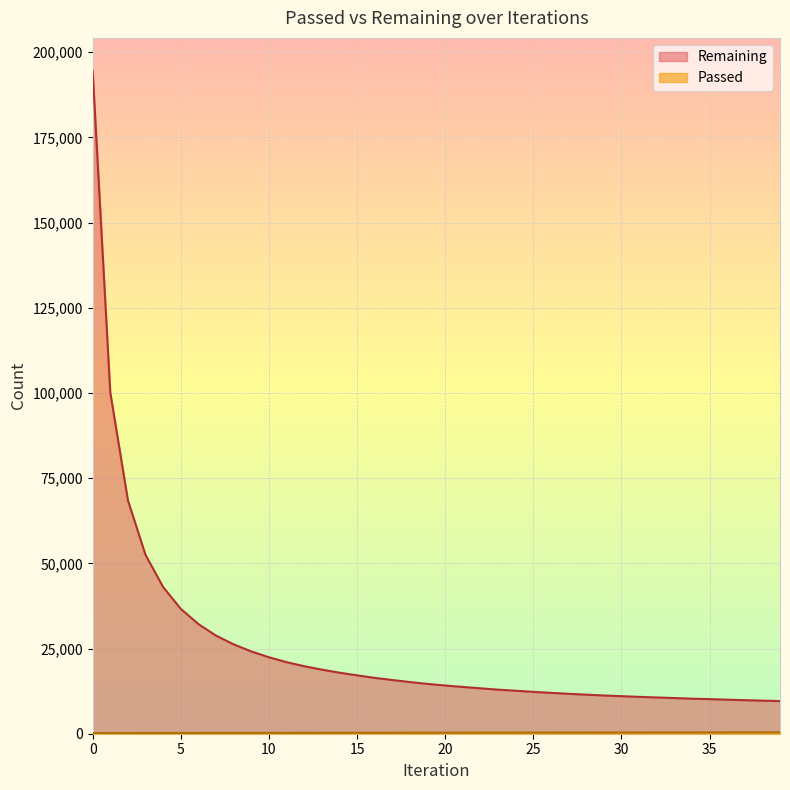

What is the approximate value of Passed at 35?

379